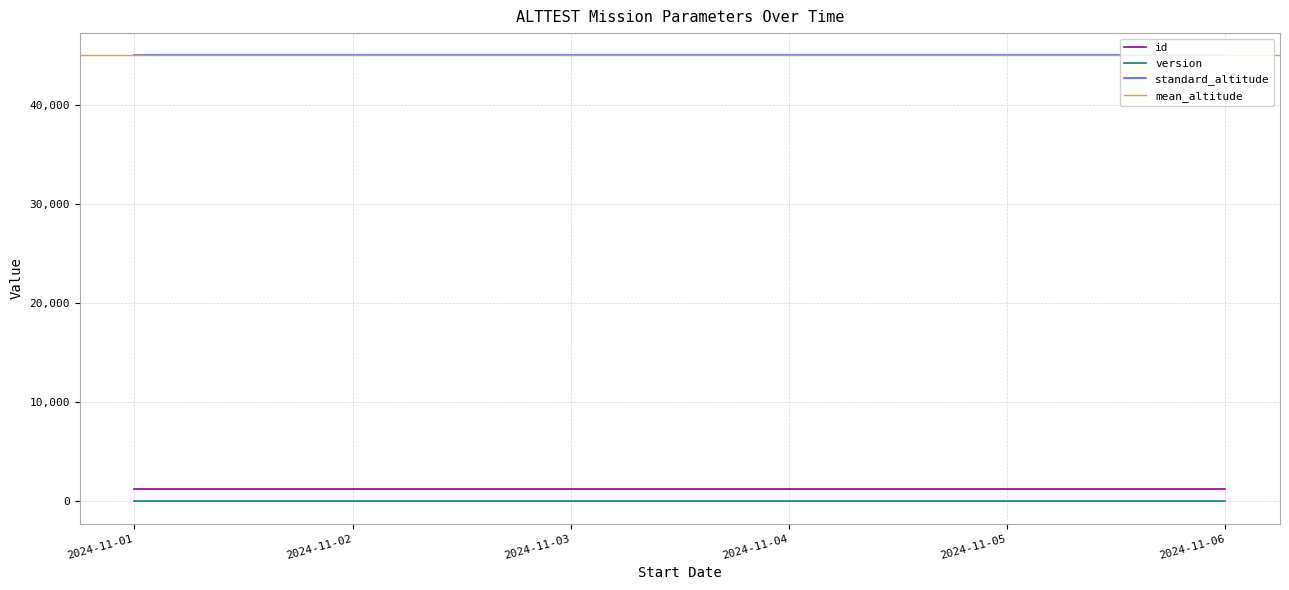

What is the difference between the highest and lowest values at 2024-11-05?

44995